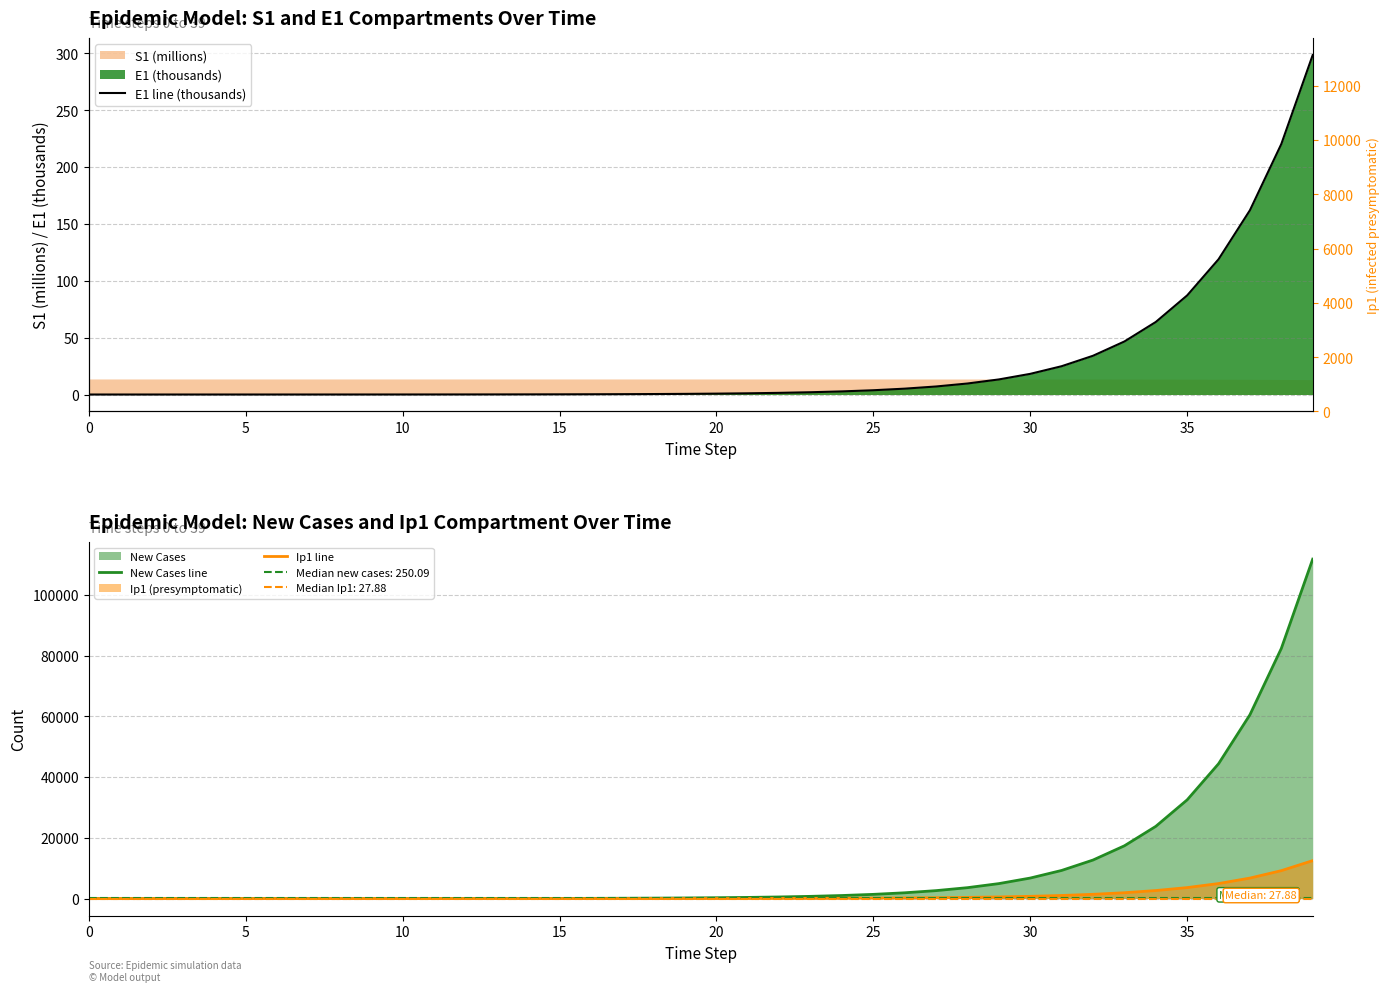

What is the value of the Ip1 line point at the 13th from the left?

2.6